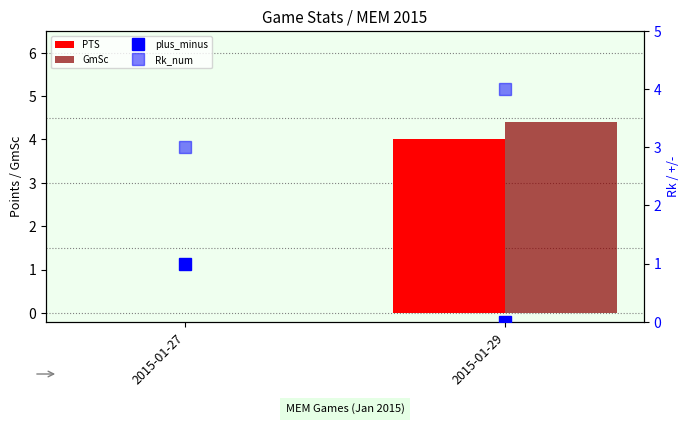

What is the spread (max minus min) of values at 2015-01-29?

4.4